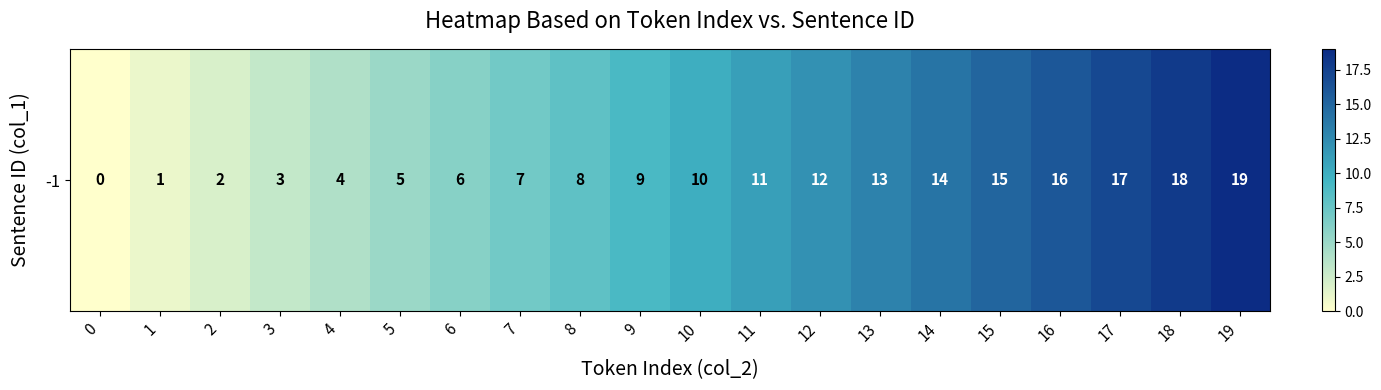

At which label does the data first exceed 10?

11